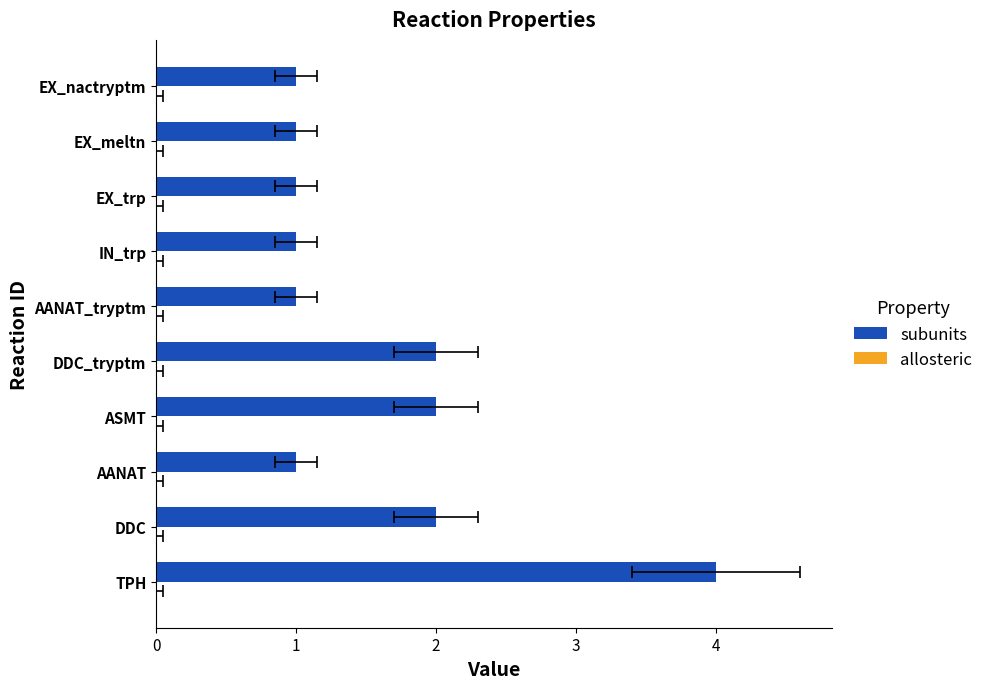

Does the chart contain stacked bars?

No